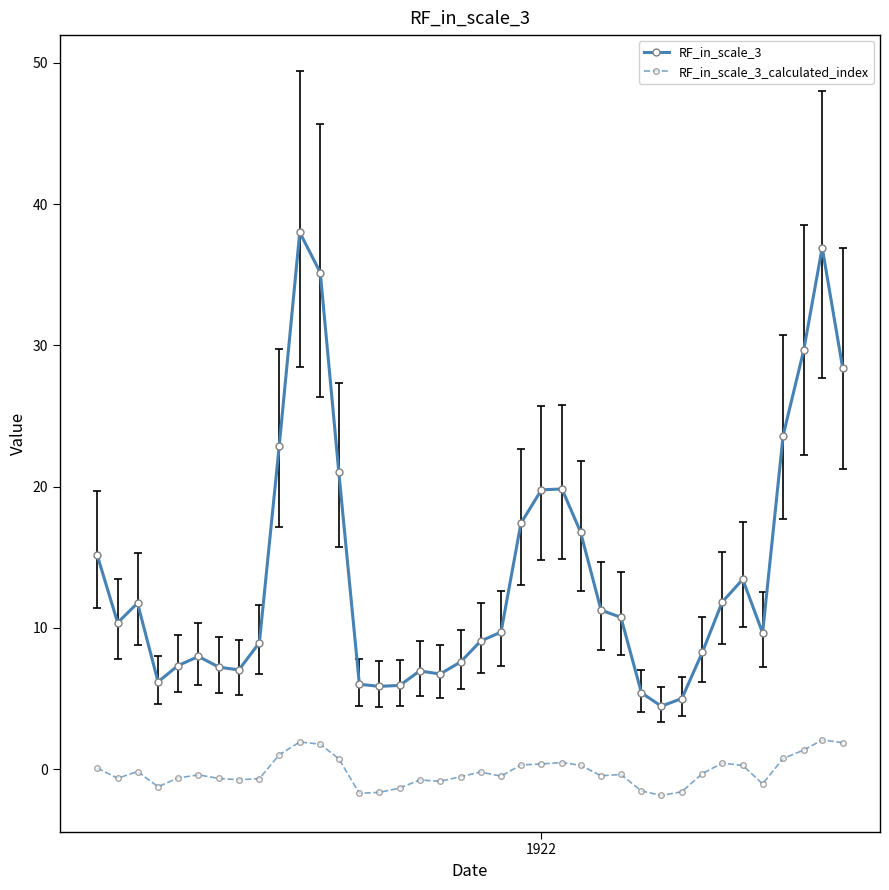

What is the value of the RF_in_scale_3_calculated_index point at the 12th from the left?

1.8